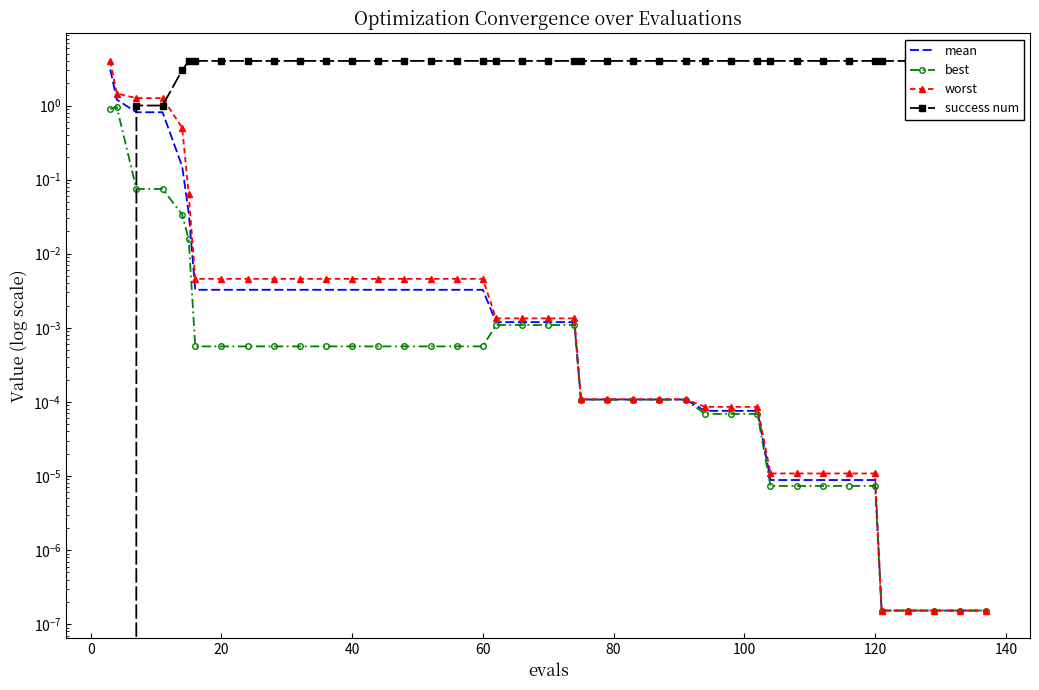

How many intersections are there between best and success num?

1